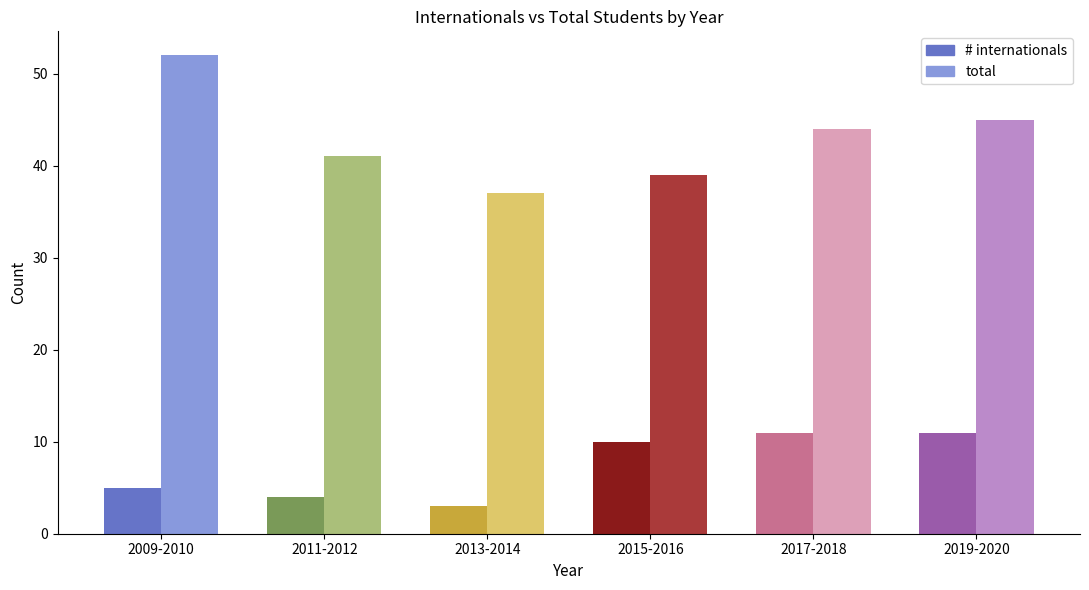

What is the label of the 4th bar from the right?

2013-2014